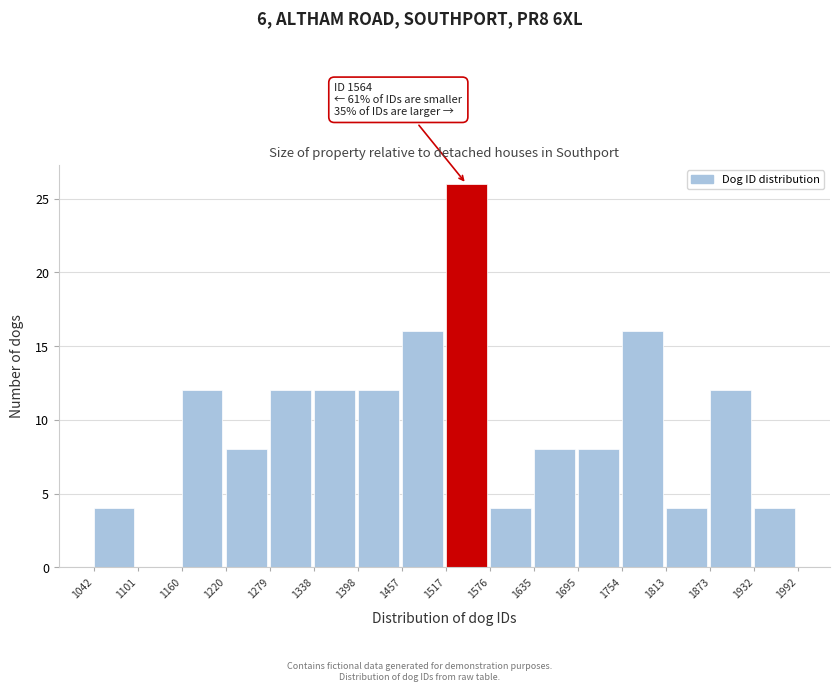

Which range on the x-axis has the tallest bar?

1517 to 1576